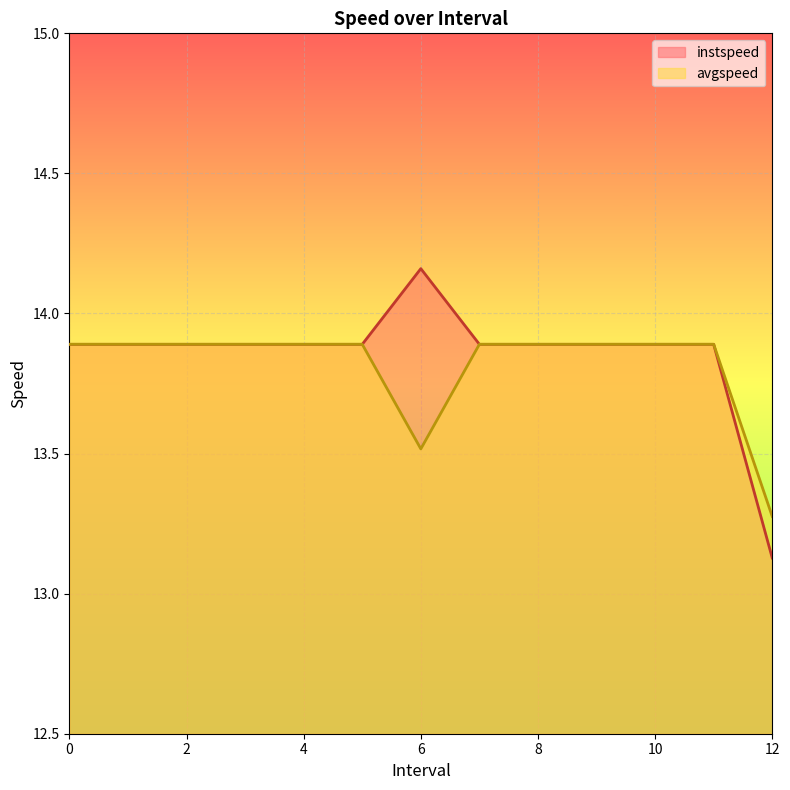

What is the label of the 12th point from the right?

1